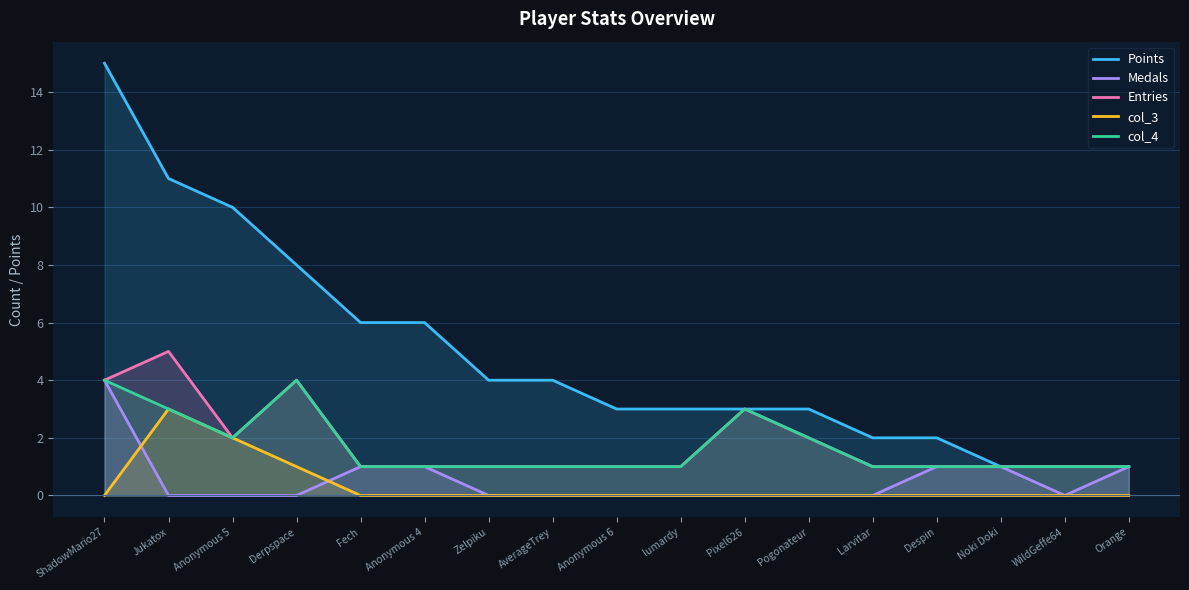

Which has a higher value, Pogonateur or WildGeffe64?

Pogonateur